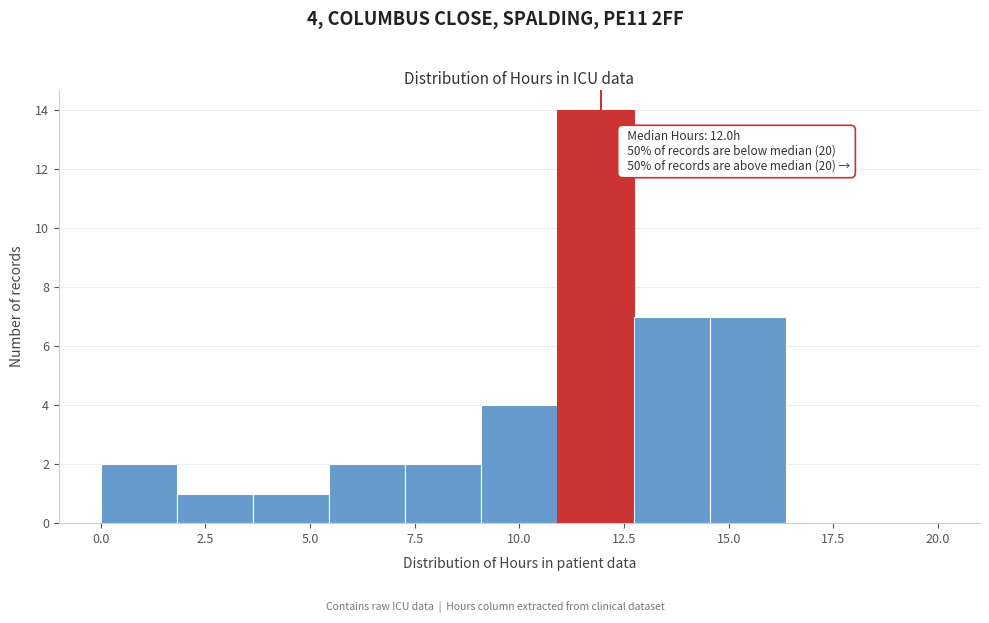

Read against the x-axis, roughly where is the centre of the tallest bar?

12.0